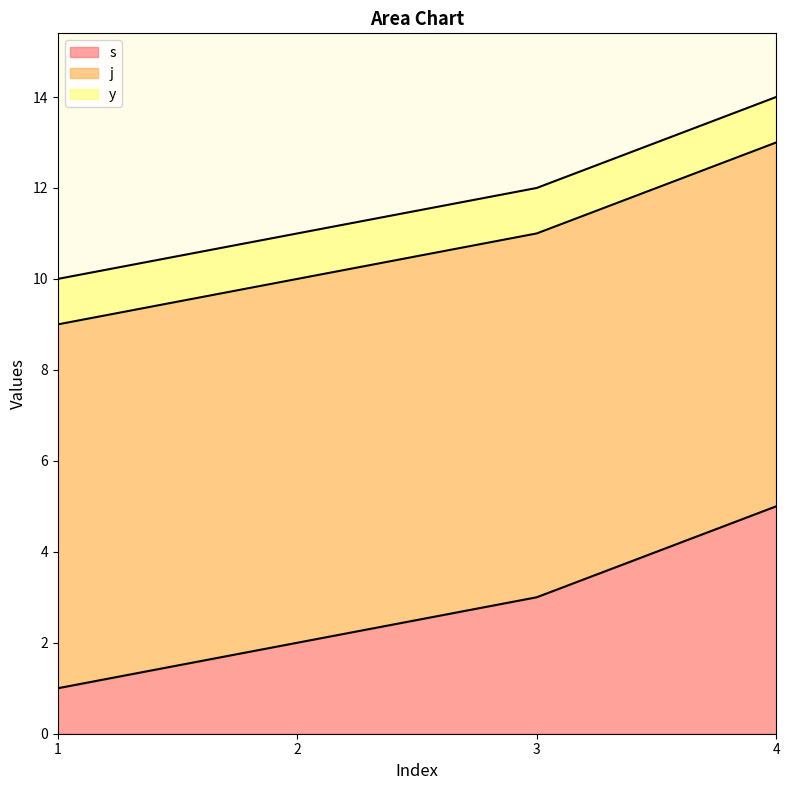

Reading left to right, list all the values displayed in this chart.

s: 1	2	3	5
j: 8	8	8	8
y: 1	1	1	1